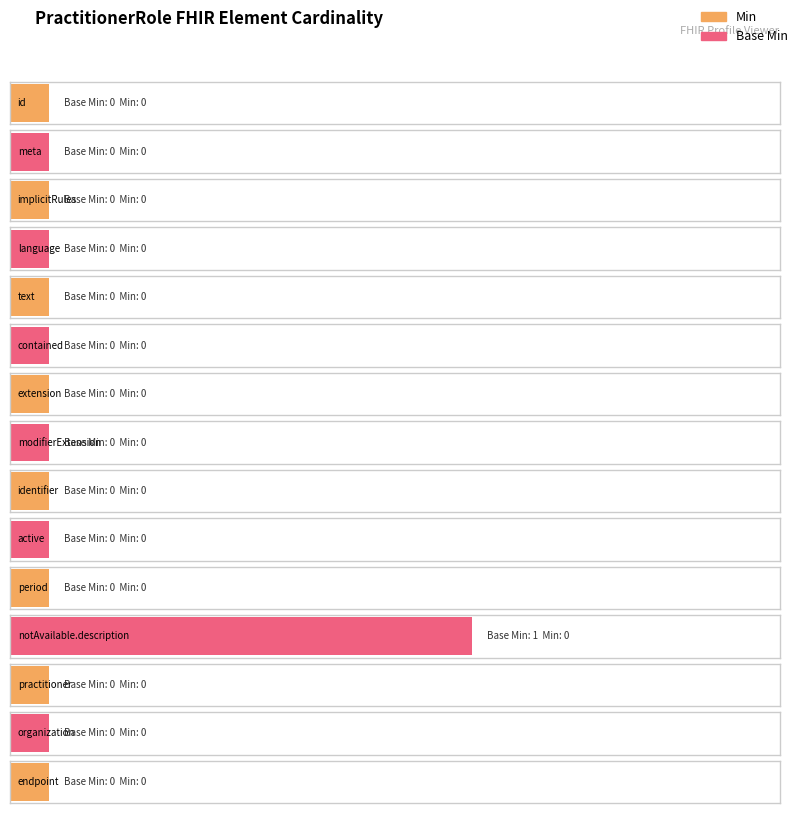

List the labels in order of Min value, smallest first.

PractitionerRole.id, PractitionerRole.meta, PractitionerRole.implicitRules, PractitionerRole.language, PractitionerRole.text, PractitionerRole.contained, PractitionerRole.extension, PractitionerRole.modifierExtension, PractitionerRole.identifier, PractitionerRole.active, PractitionerRole.period, PractitionerRole.notAvailable.description, PractitionerRole.practitioner, PractitionerRole.organization, PractitionerRole.endpoint